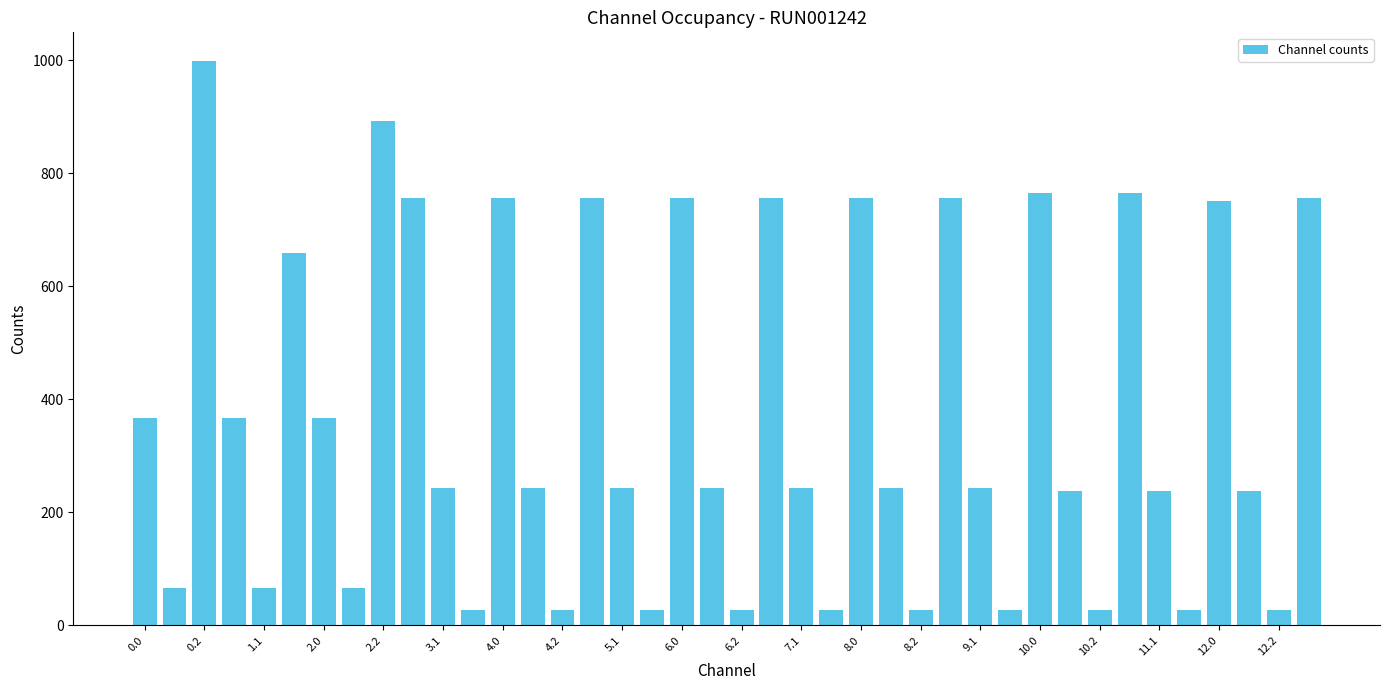

What is the value of the 29th bar from the left?

242.7